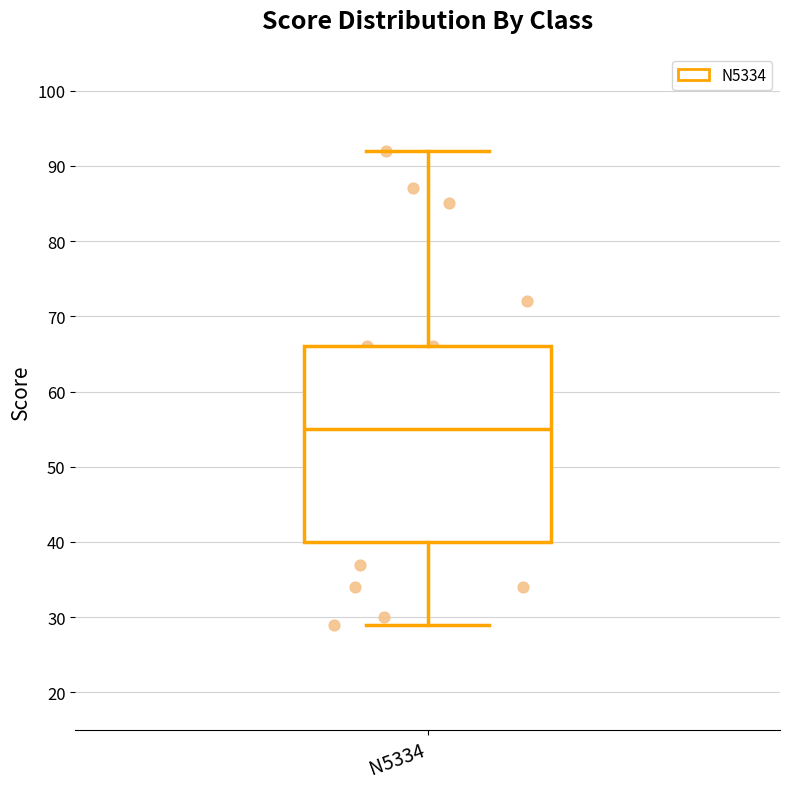

Where does the median line of the box for N5334 sit on the y-axis? The values are not printed on the chart, so give them approximately, as read against the axis.

55